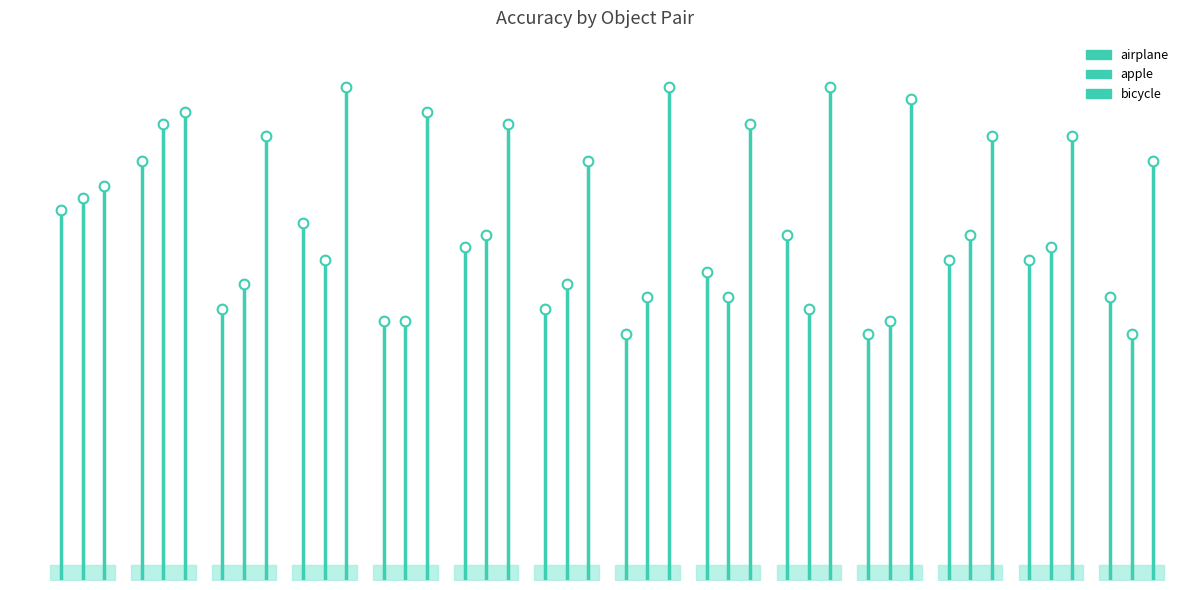

Is the value of apple at 0 greater than the value of airplane at −2?

Yes